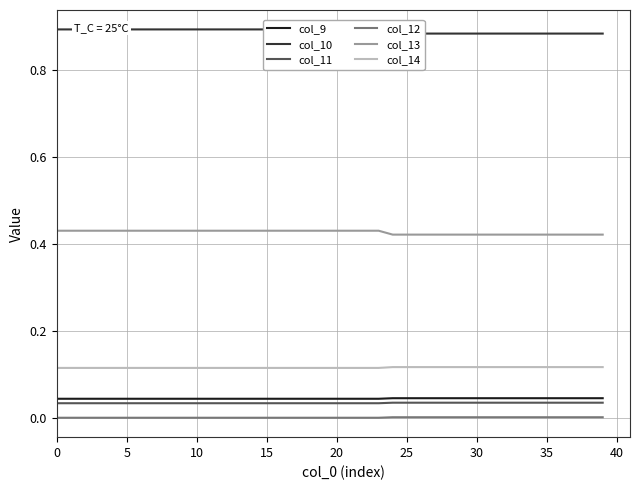

How many distinct data groups are displayed?

6